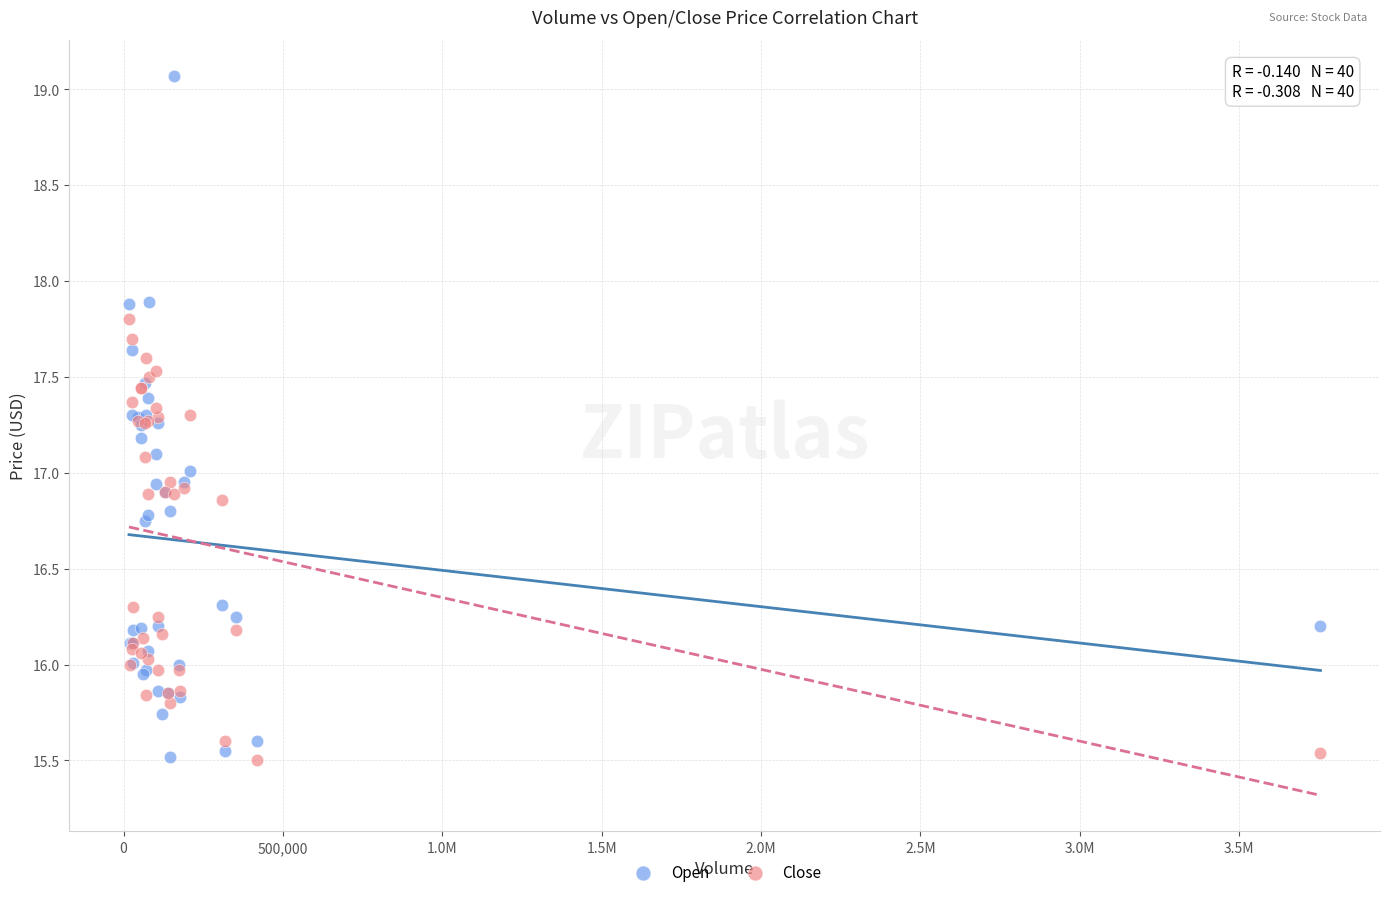

Which series reaches the maximum Y coordinate?

Open